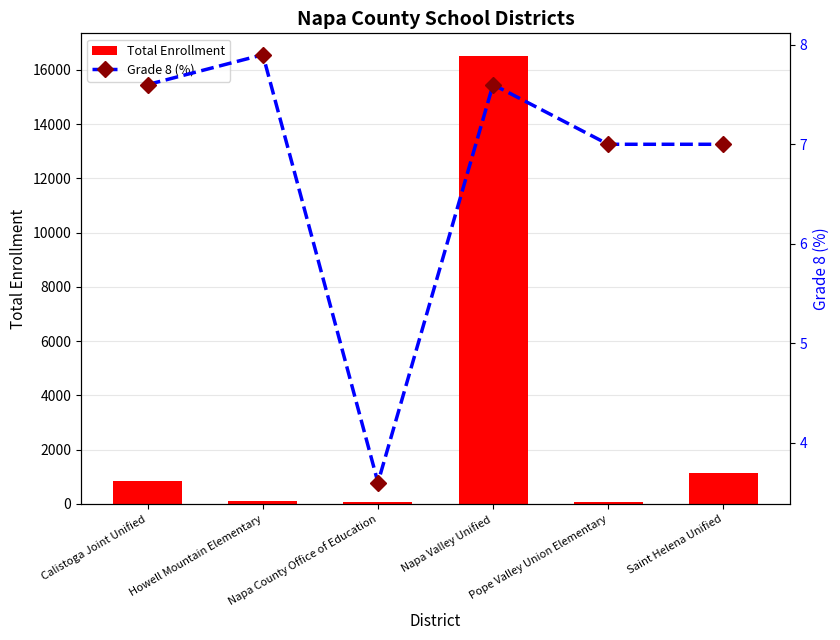

At which label does Grade 8 (%) reach its minimum?

Napa County Office of Education